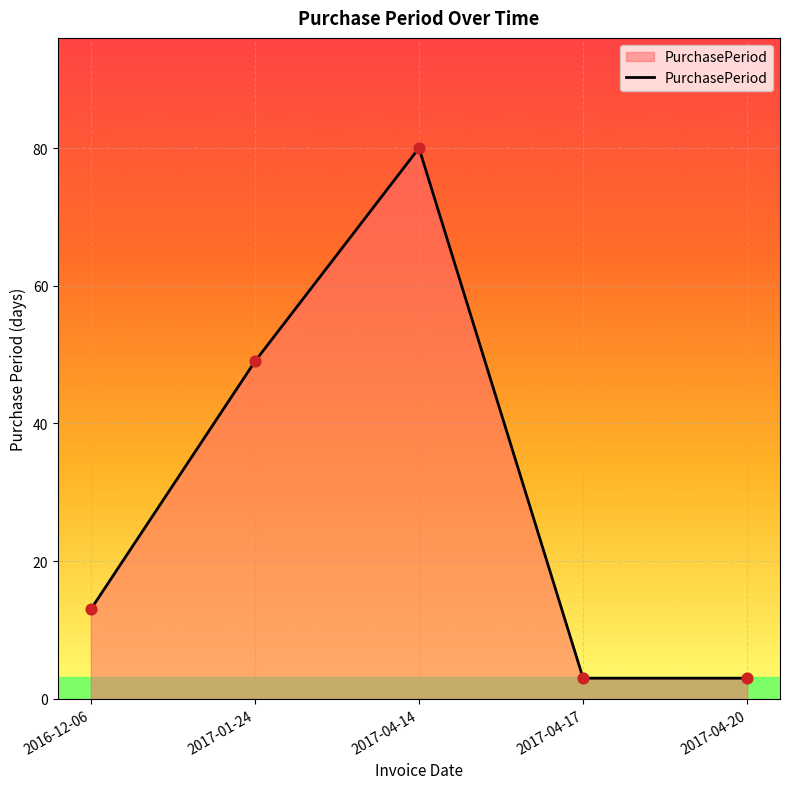

Between 2017-01-24 and 2017-04-17, which is larger?

2017-01-24